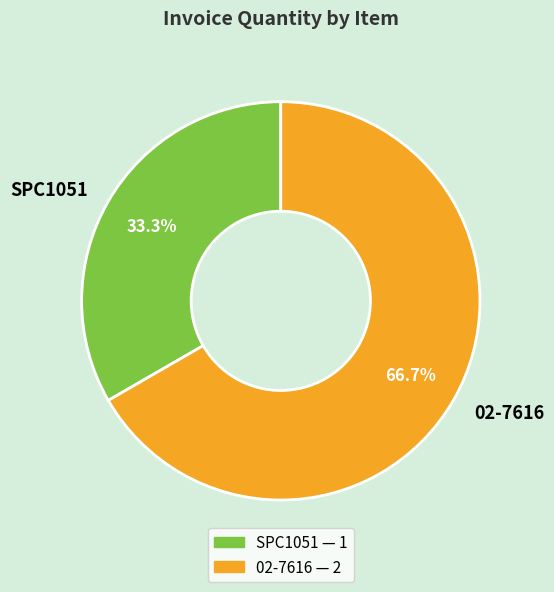

Count the number of slices in the pie.

2